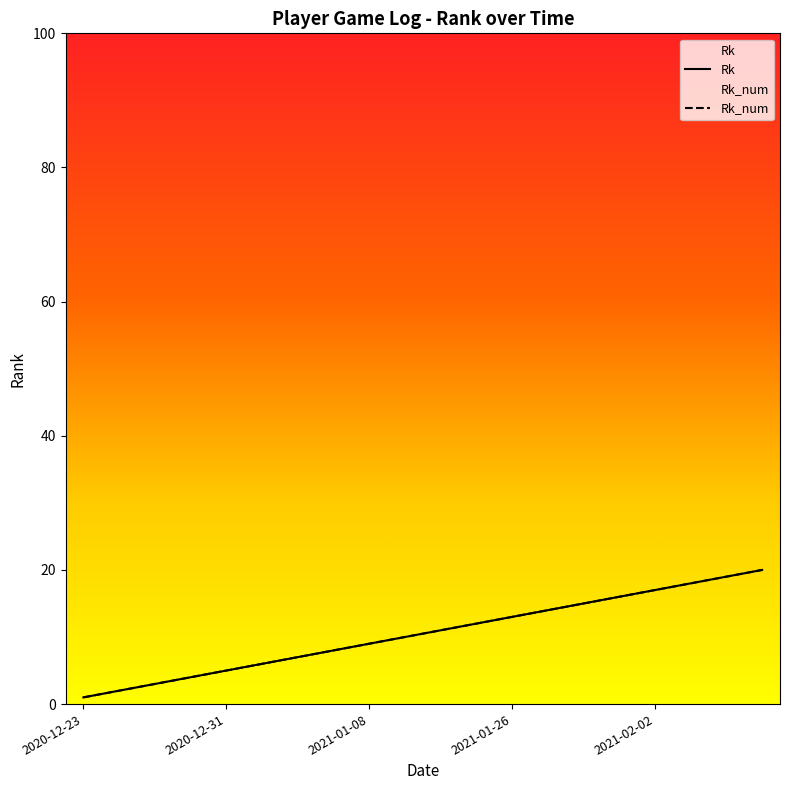

What is the sum of all Rk_num values?

210